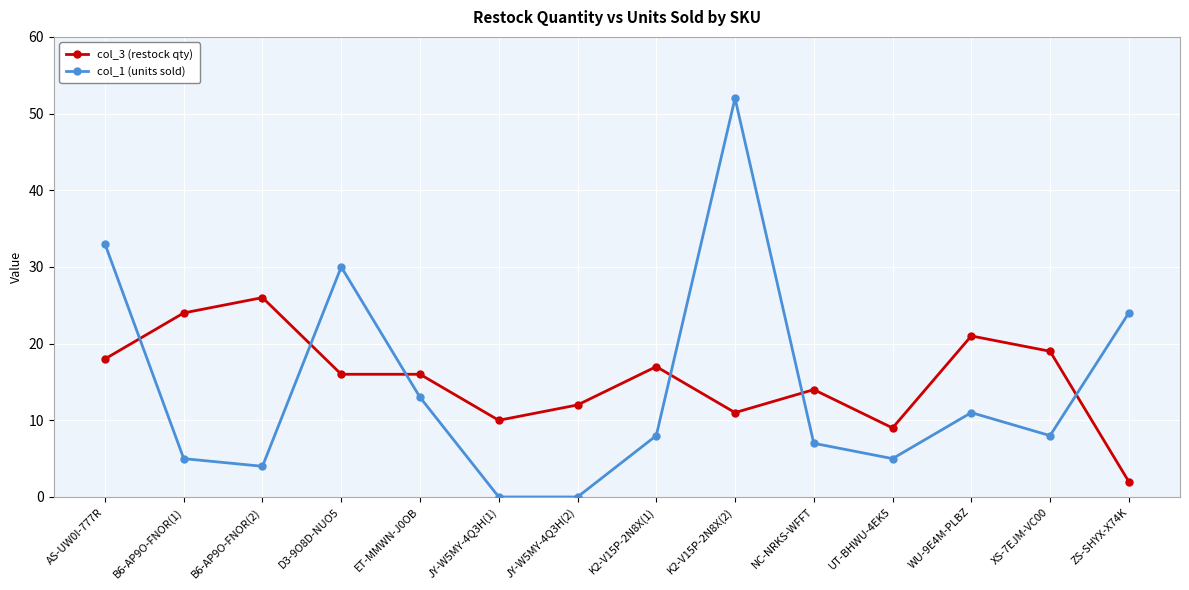

At K2-V15P-2N8X(1), list the series in order from largest to smallest.

col_3 (restock qty), col_1 (units sold)